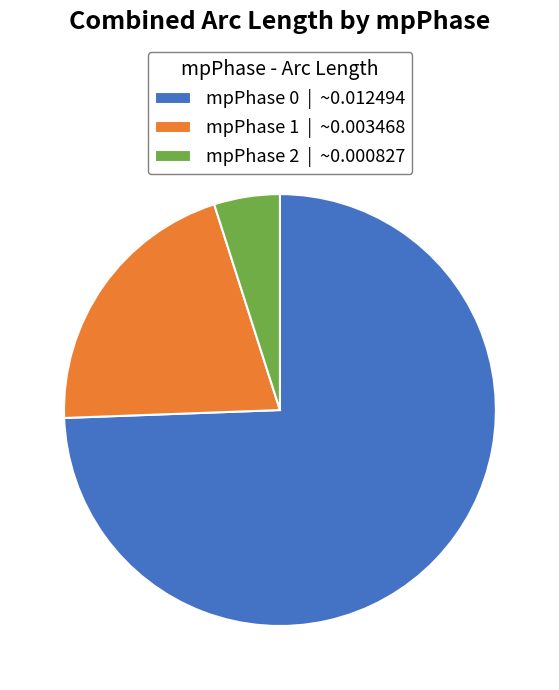

Does any single category account for the majority?

Yes